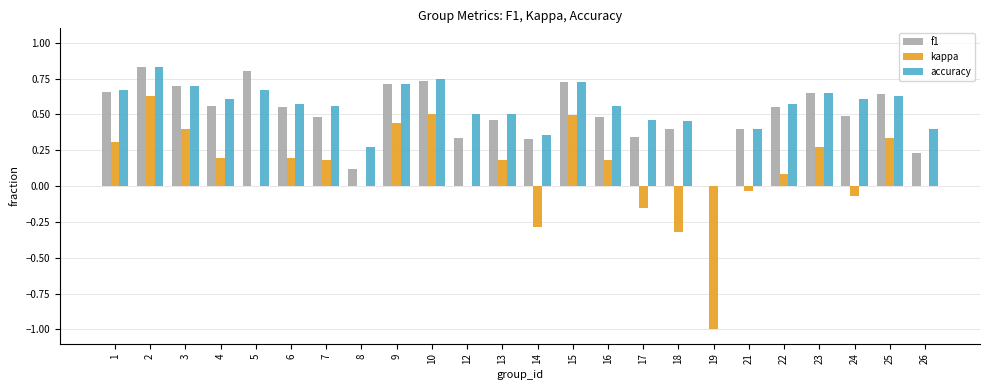

The value of kappa at 26 is 1.0. True or false?

False